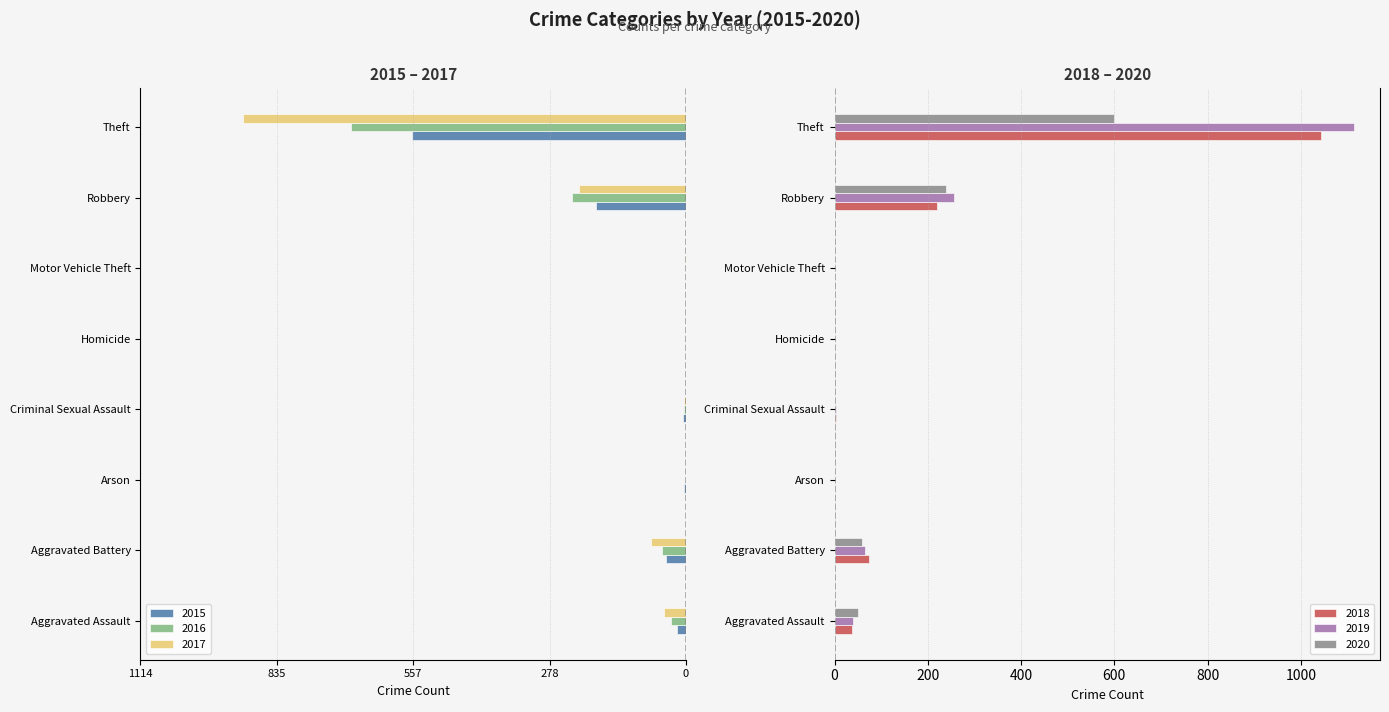

Count the number of categories in the chart.

8